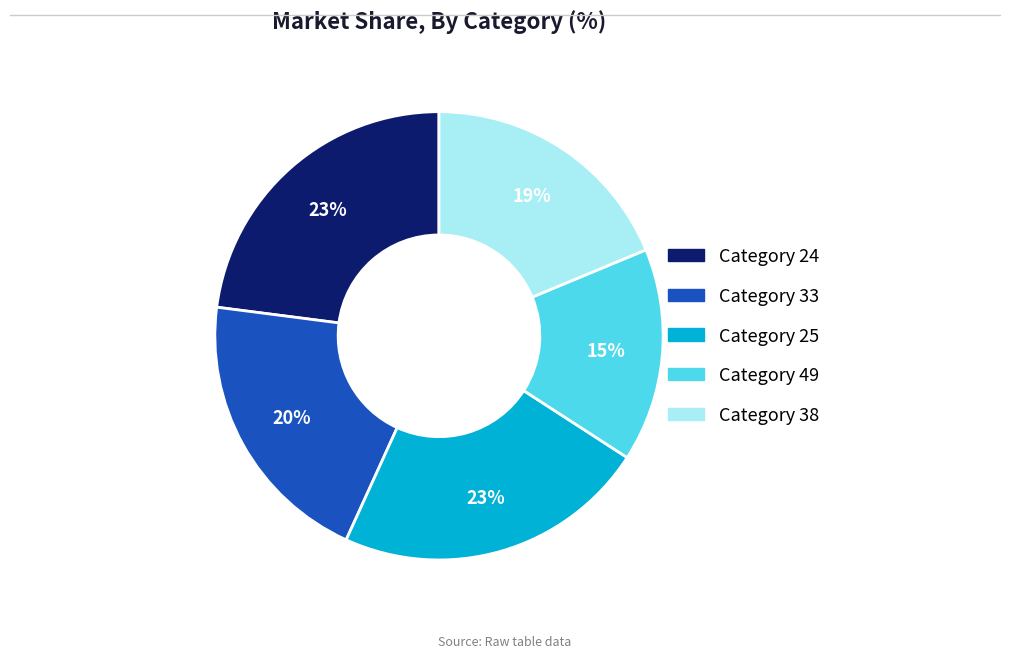

Does any single category account for the majority?

No